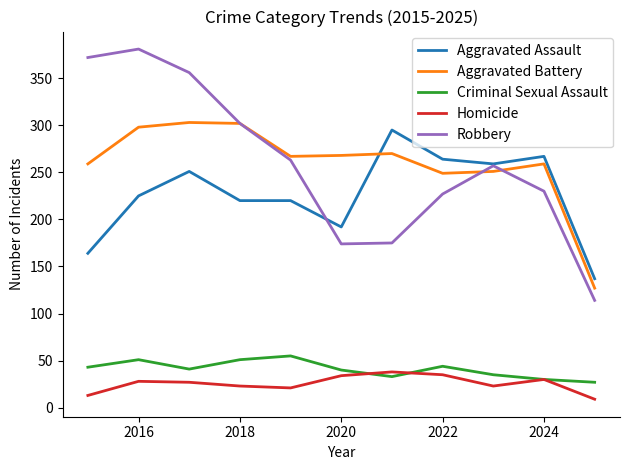

What is the lowest value of the Homicide series?

9